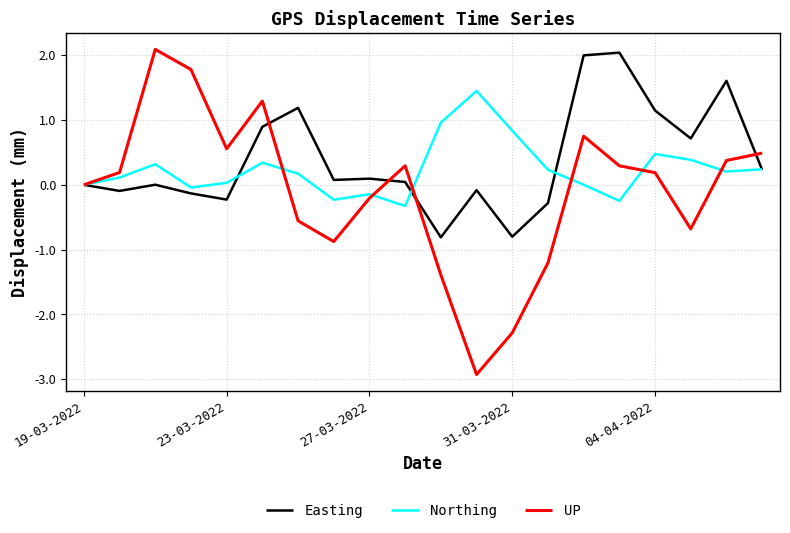

Which series has the widest spread of values?

UP